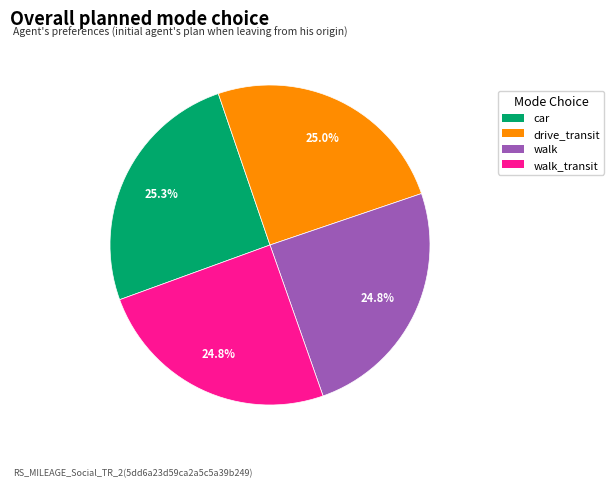

To the nearest percent, what is the average slice percentage?

25%